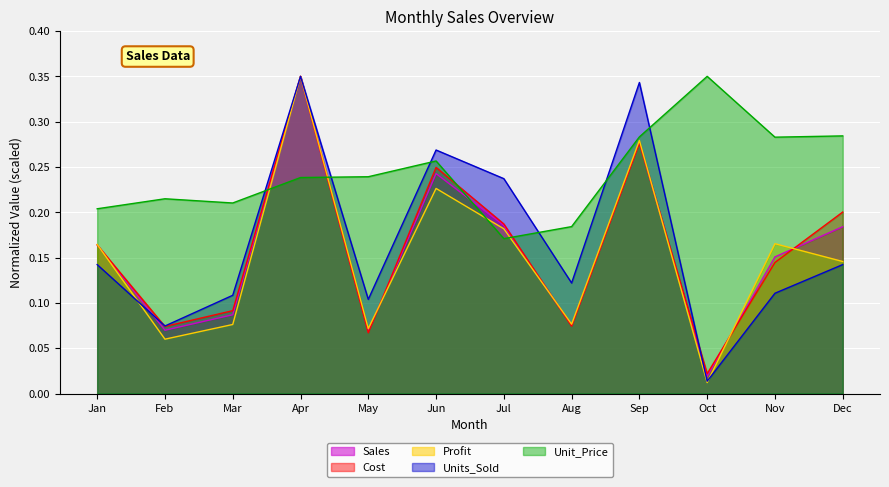

Is the value of Sales at Oct greater than the value of Units_Sold at Jan?

No